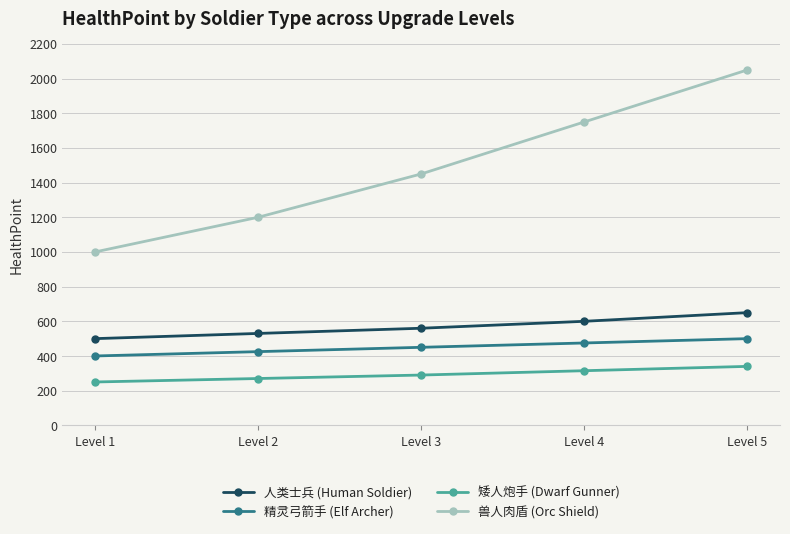

What is the sum of all 精灵弓箭手 (Elf Archer) values?

2250